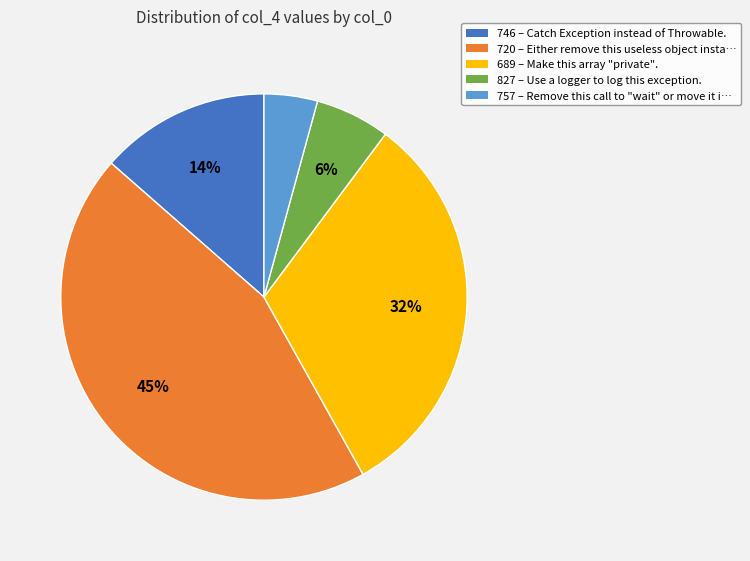

Do 757 and 746 together represent more than half of the pie?

No